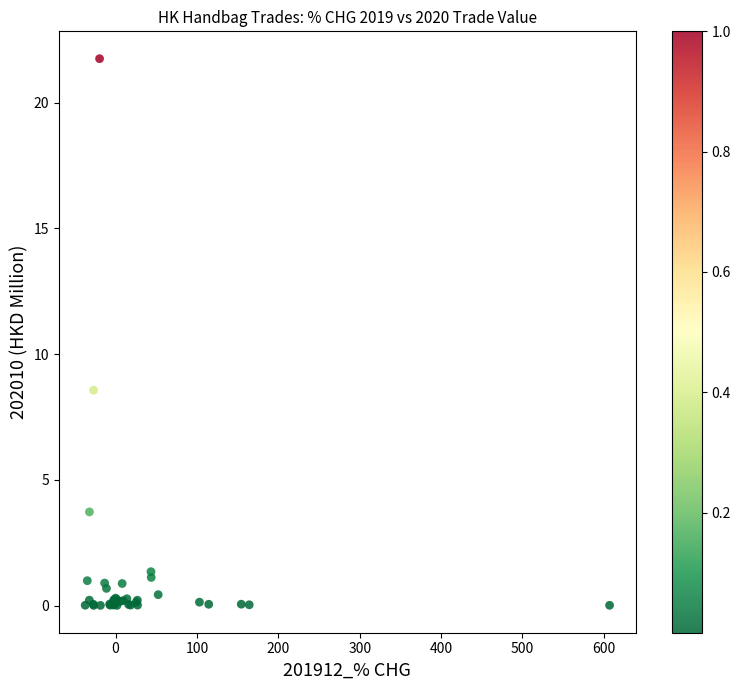

What Y value in the scatter plot is closest to 10?

8.6